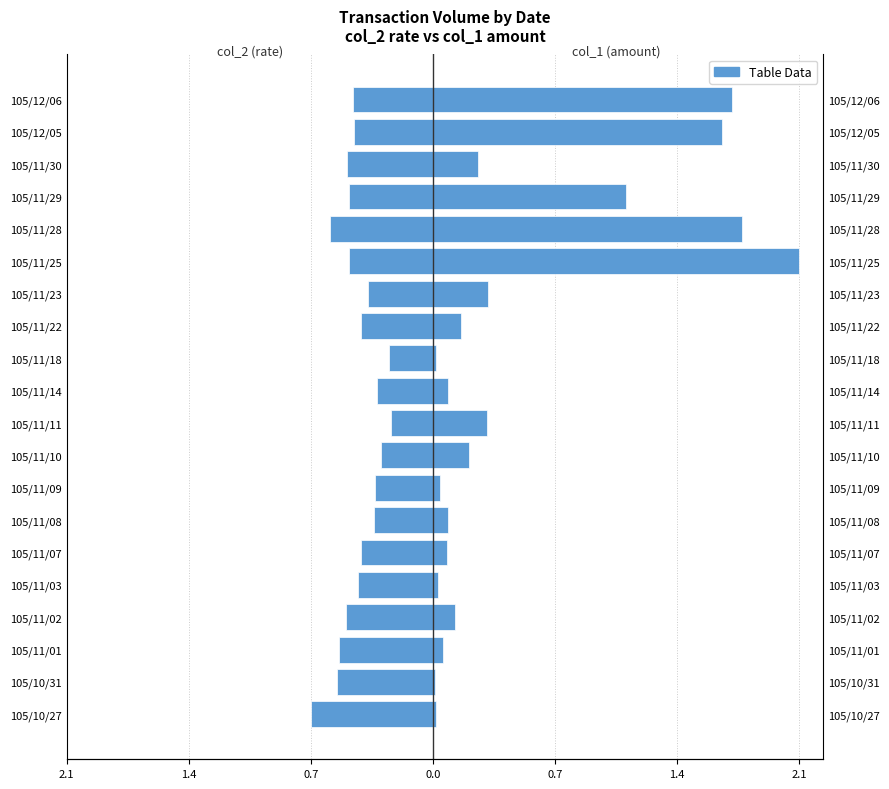

List the series in order of their peak value, highest first.

col_1, col_2